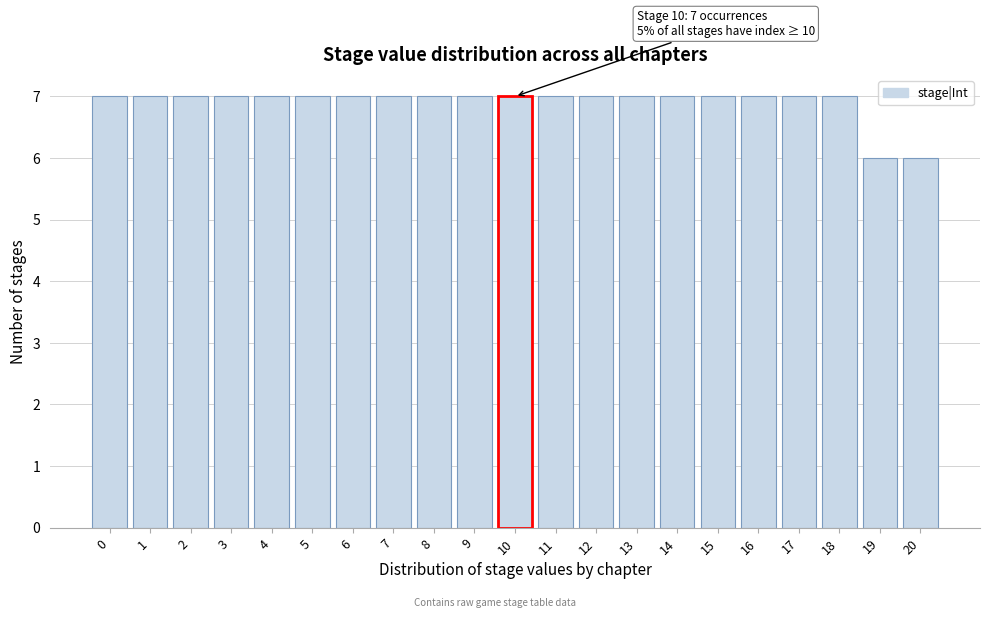

Reading left to right, what are all the values shown in this chart?

0=7	1=7	2=7	3=7	4=7	5=7	6=7	7=7	8=7	9=7	10=7	11=7	12=7	13=7	14=7	15=7	16=7	17=7	18=7	19=6	20=6